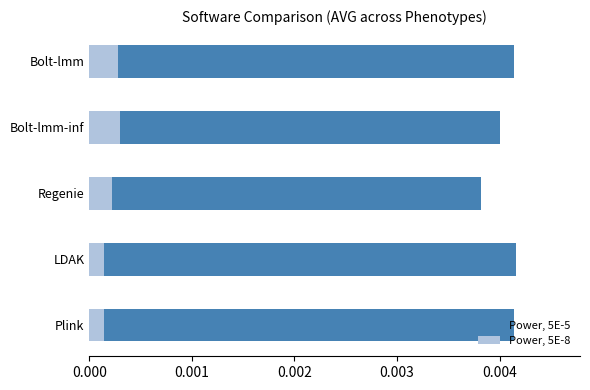

True or false: Power, 5E-5 has a value of 0.0 at Bolt-lmm.

True